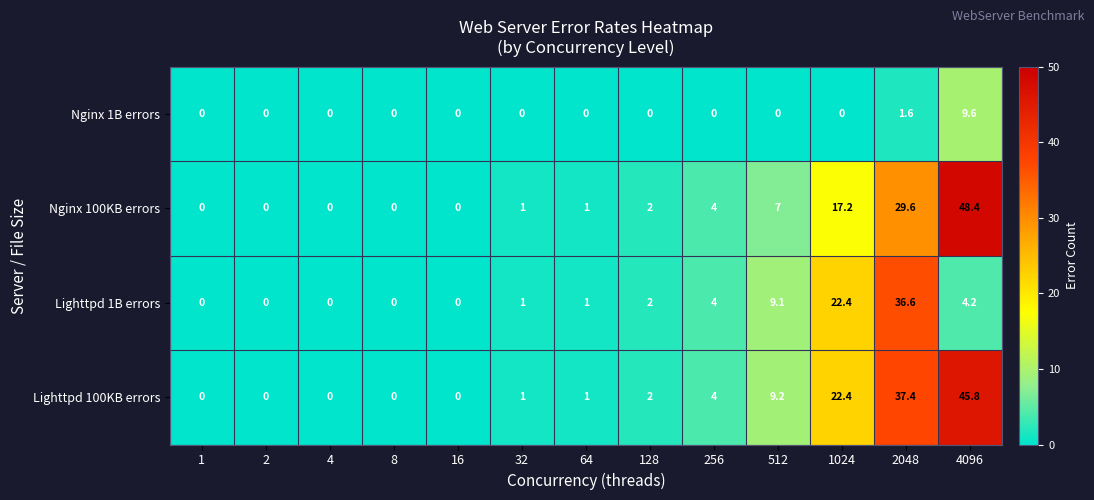

The Nginx 1B errors series shows 4.9 at 32. True or false?

False